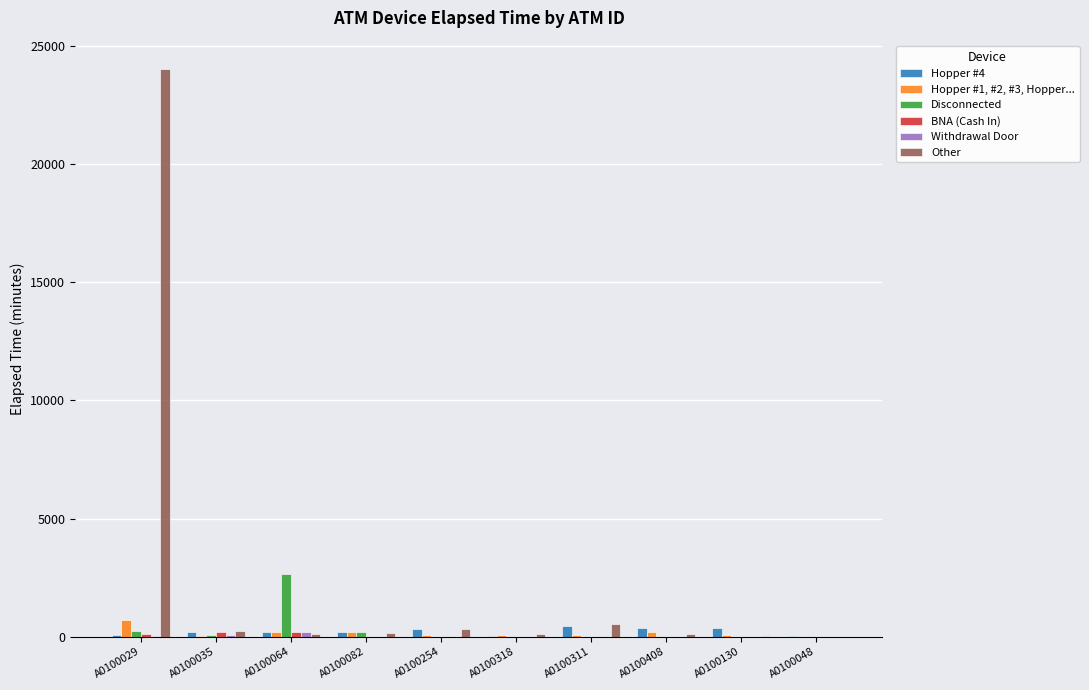

At which category is the sum across all series the highest?

A0100029